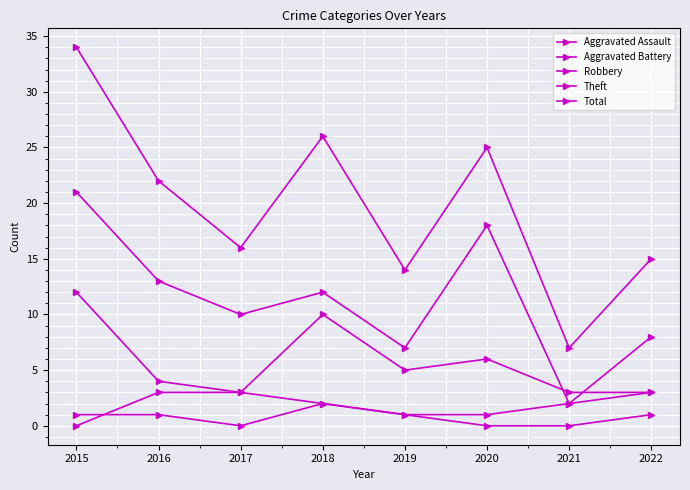

Reading left to right, list all the values displayed in this chart.

Aggravated Assault: 2015=1	2016=1	2017=0	2018=2	2019=1	2020=0	2021=0	2022=1
Aggravated Battery: 2015=0	2016=3	2017=3	2018=2	2019=1	2020=1	2021=2	2022=3
Robbery: 2015=12	2016=4	2017=3	2018=10	2019=5	2020=6	2021=3	2022=3
Theft: 2015=21	2016=13	2017=10	2018=12	2019=7	2020=18	2021=2	2022=8
Total: 2015=34	2016=22	2017=16	2018=26	2019=14	2020=25	2021=7	2022=15